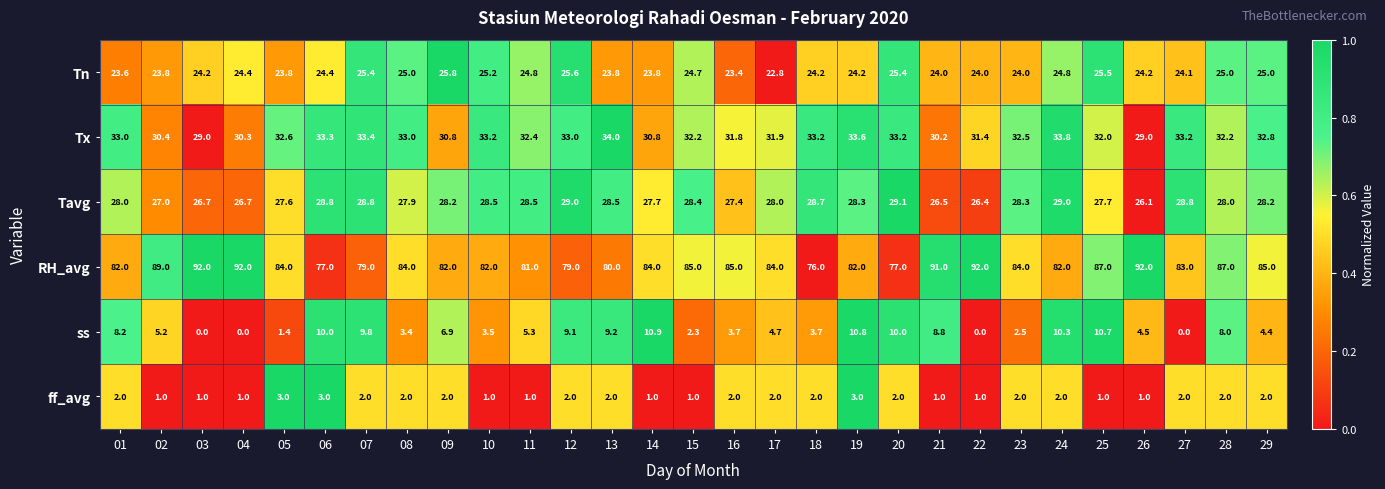

True or false: Tn has a value of 10.8 at 01.

False